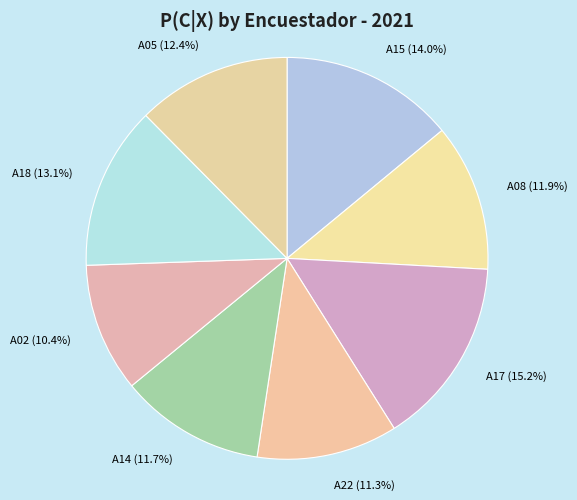

Does any single category account for the majority?

No